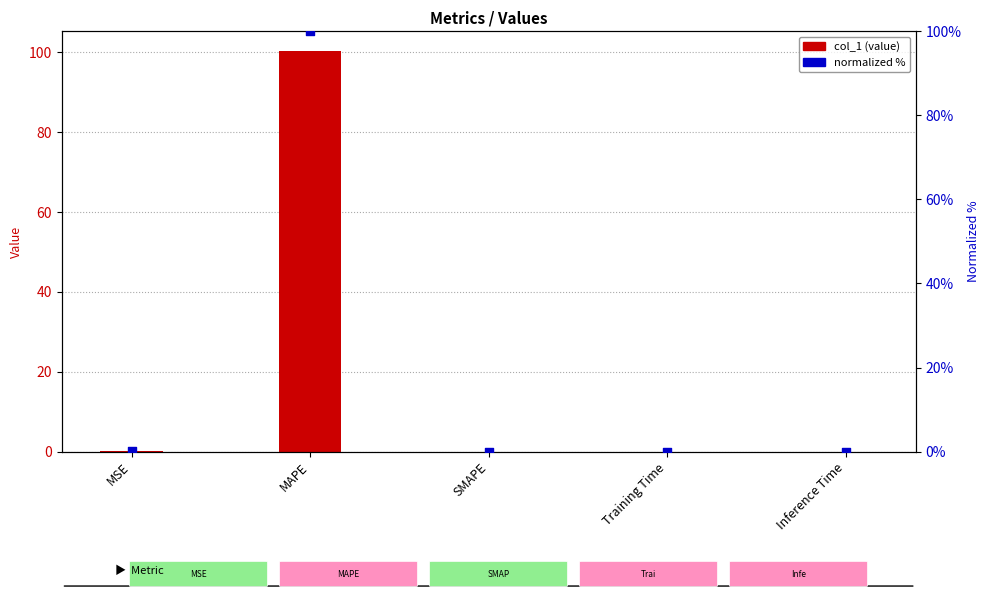

At which category is the sum across all series the highest?

MAPE